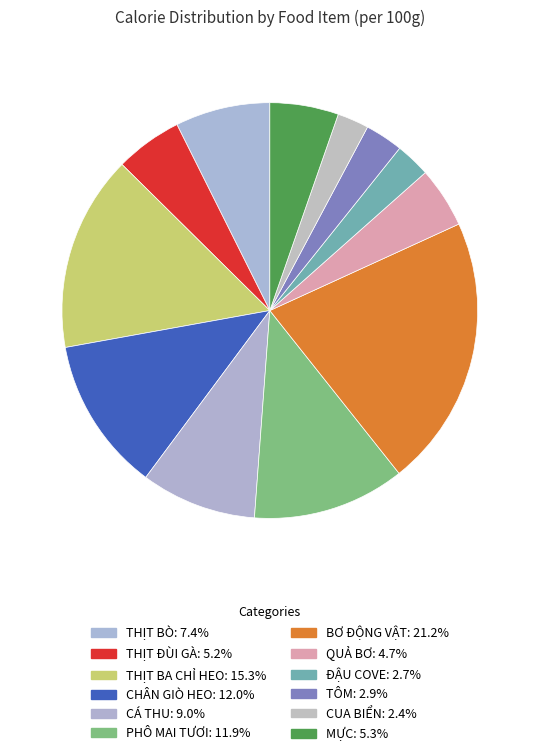

What is the change in value from PHÔ MAI TƯƠI to ĐẬU COVE?

-310